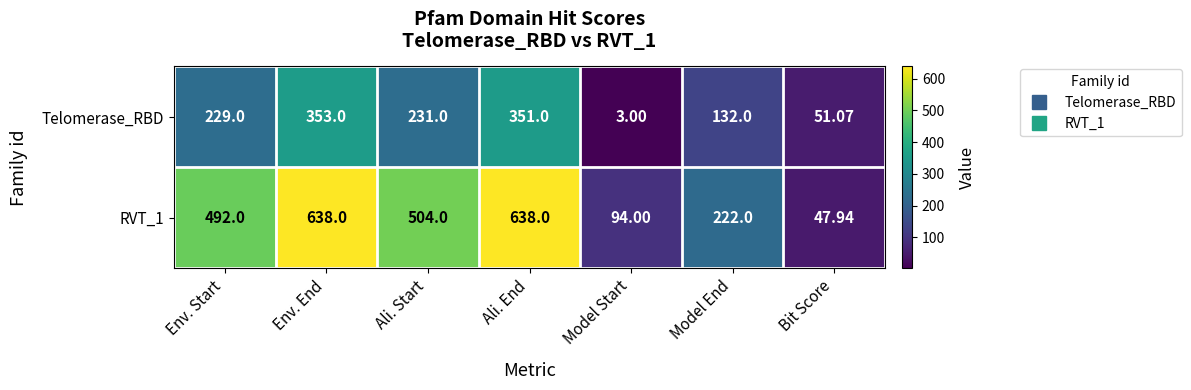

At which label does Telomerase_RBD reach its peak?

Env. End